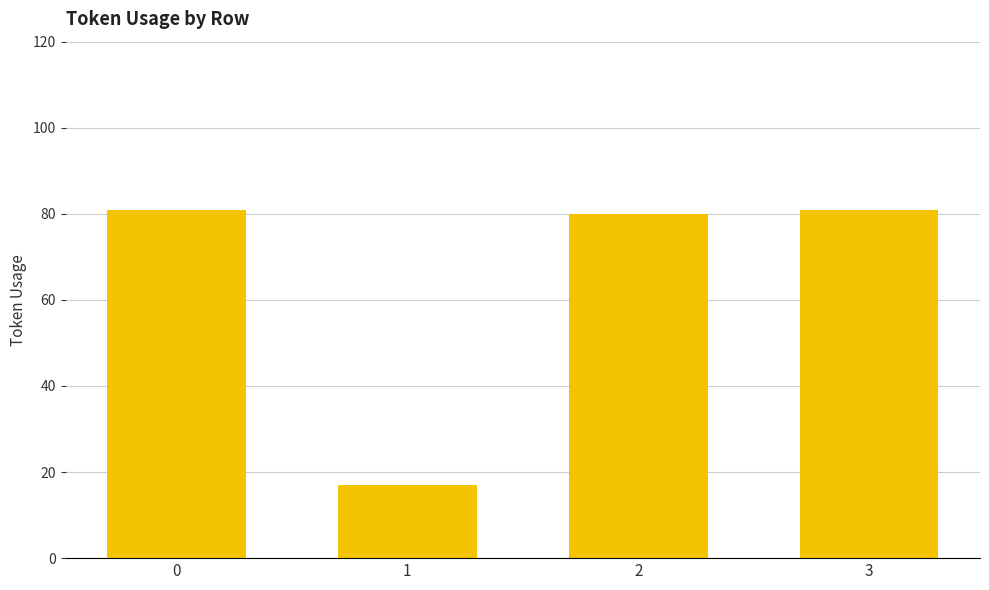

Count the number of data series in this chart.

1